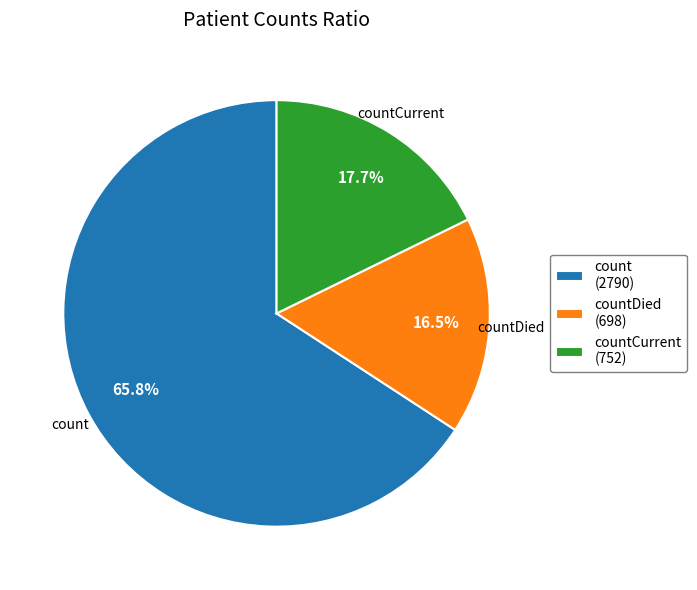

Which slice is the largest?

count